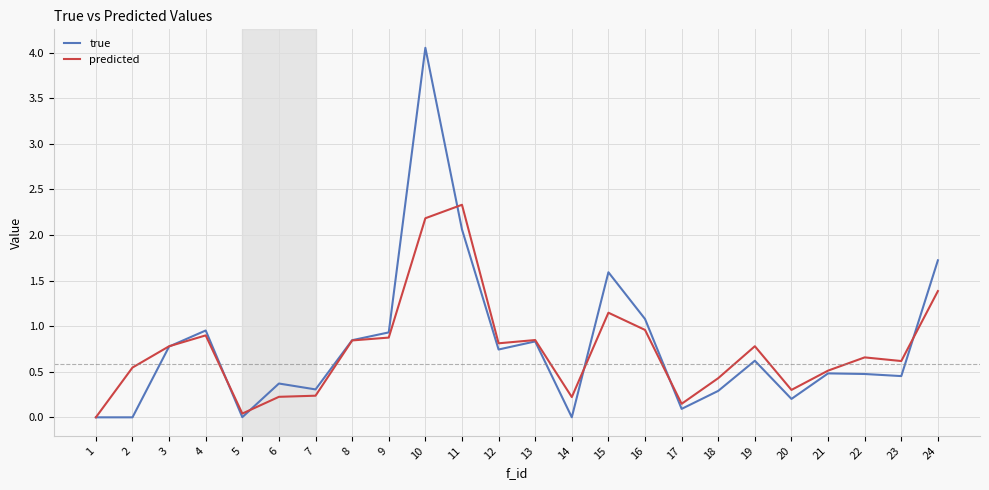

True or false: predicted and true cross at least once.

True